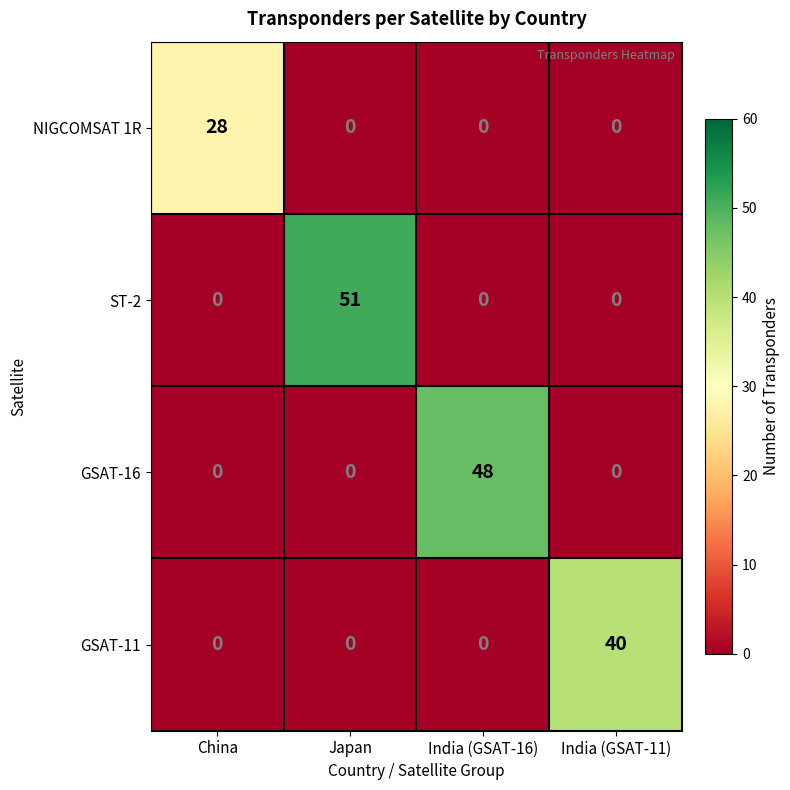

What is the approximate value of NIGCOMSAT 1R at China, to the nearest 5?

30